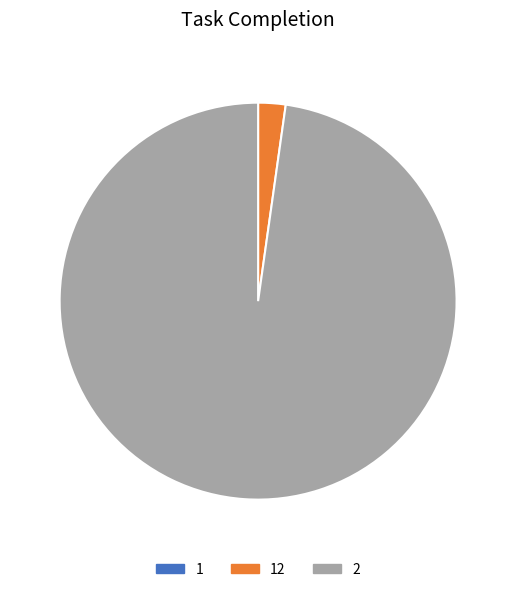

What is the majority slice?

2